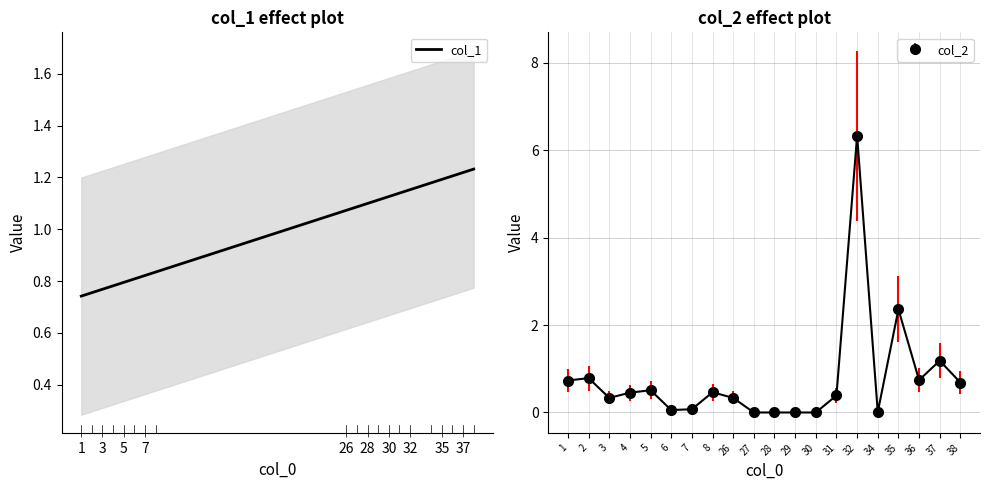

How many data points are above 0?

16